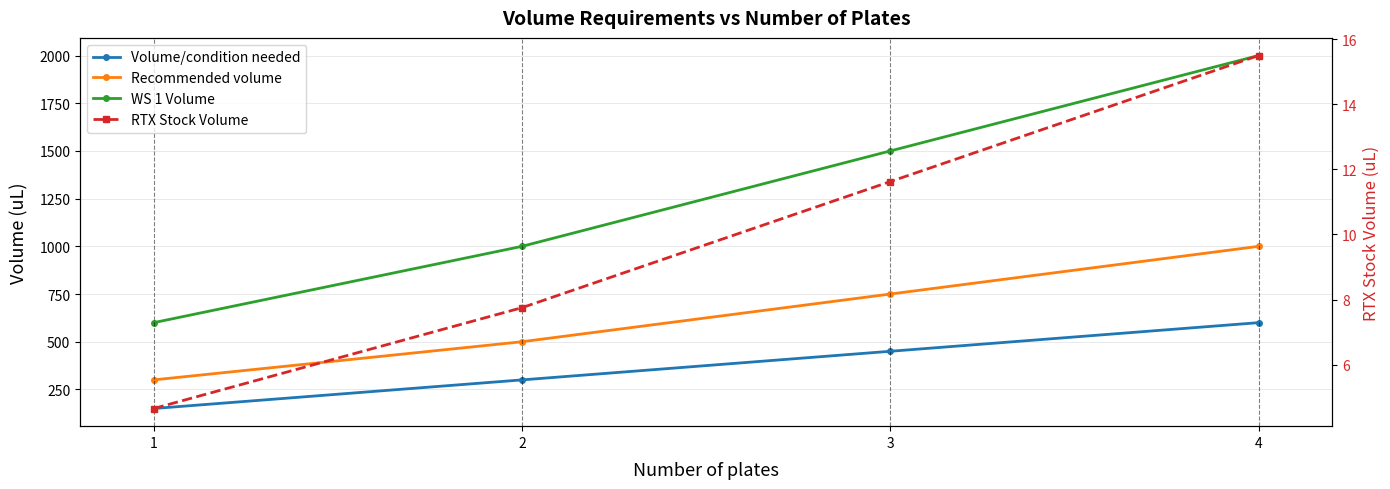

At how many categories does at least one series exceed 649?

3